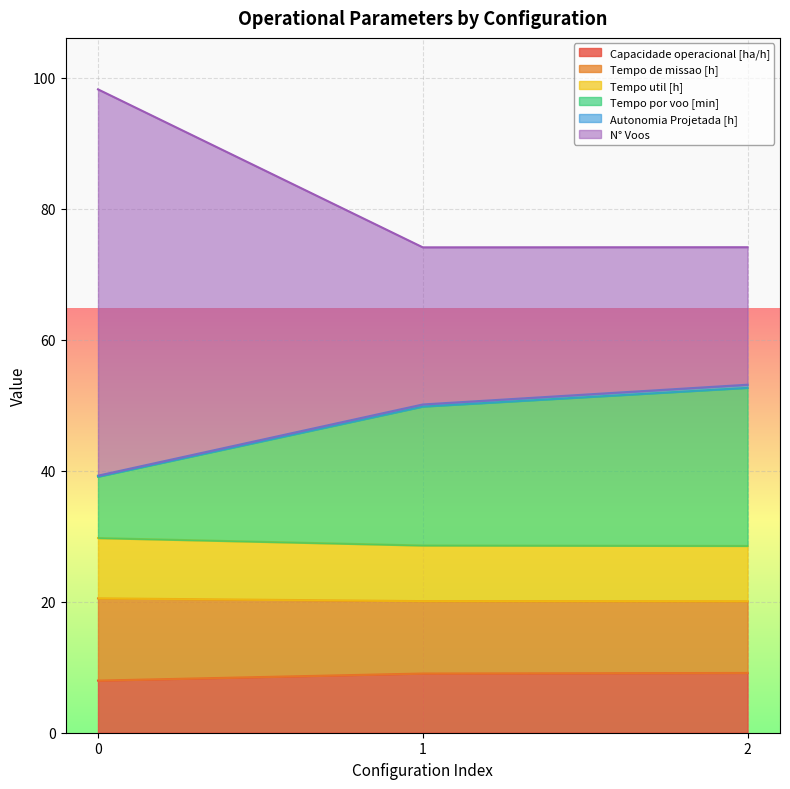

Between 0 and 1, which series saw the biggest shift?

N° Voos